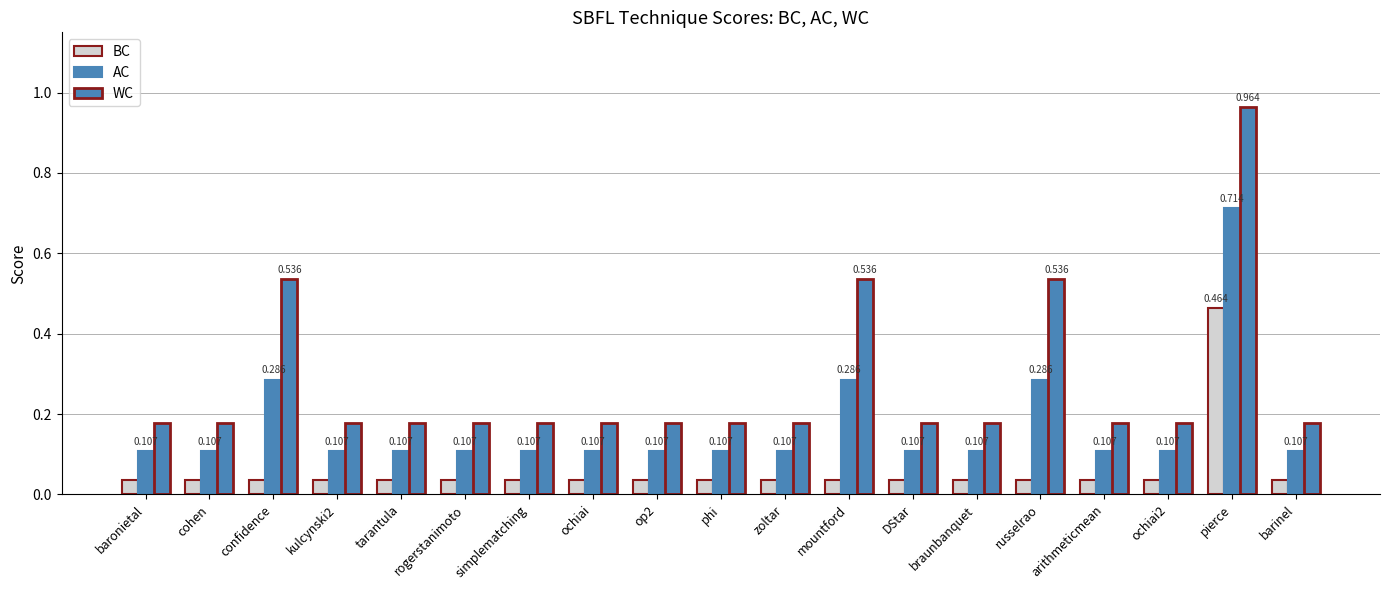

What is the sum of the BC values at phi and russelrao?

0.1